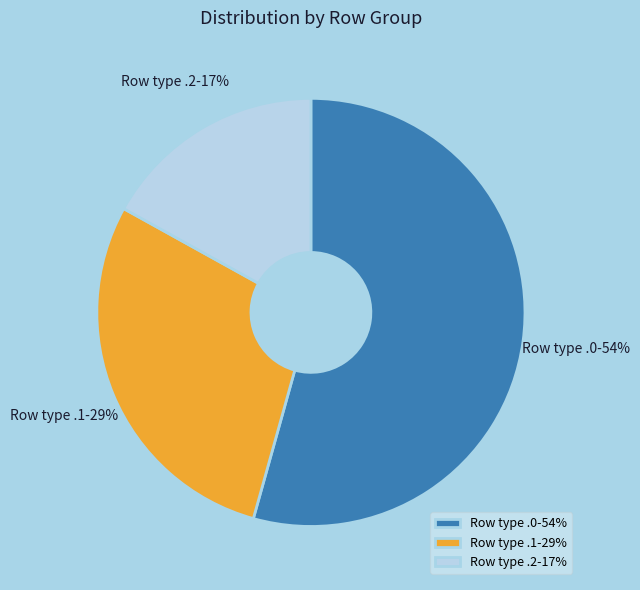

To the nearest percent, what is the difference between the largest and smallest slice percentages?

37%